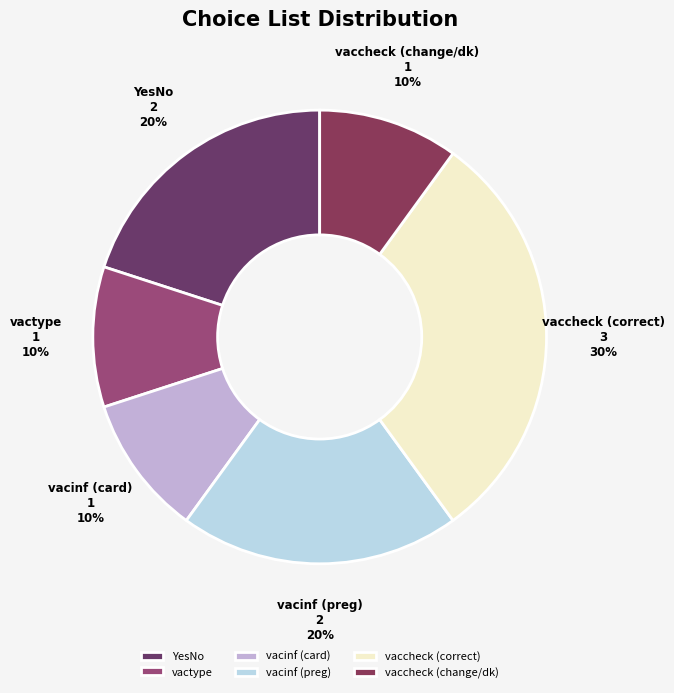

To the nearest percent, what is the difference between the largest and smallest slice percentages?

20%